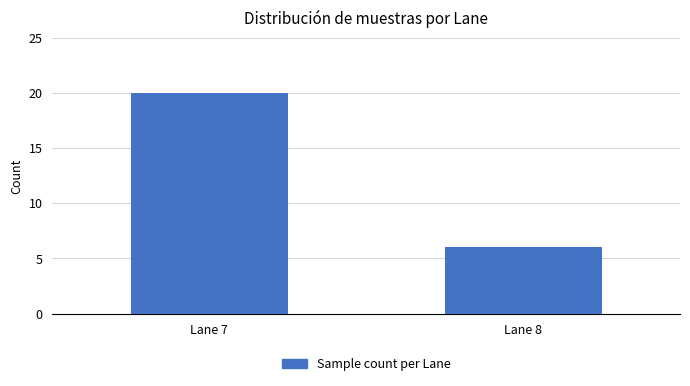

Reading left to right, what are all the values shown in this chart?

Lane 7=20	Lane 8=6